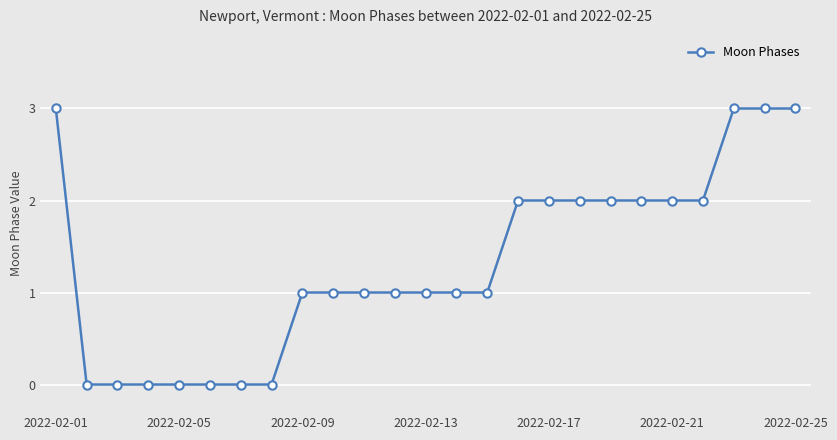

How many values are between 0 and 2?

21